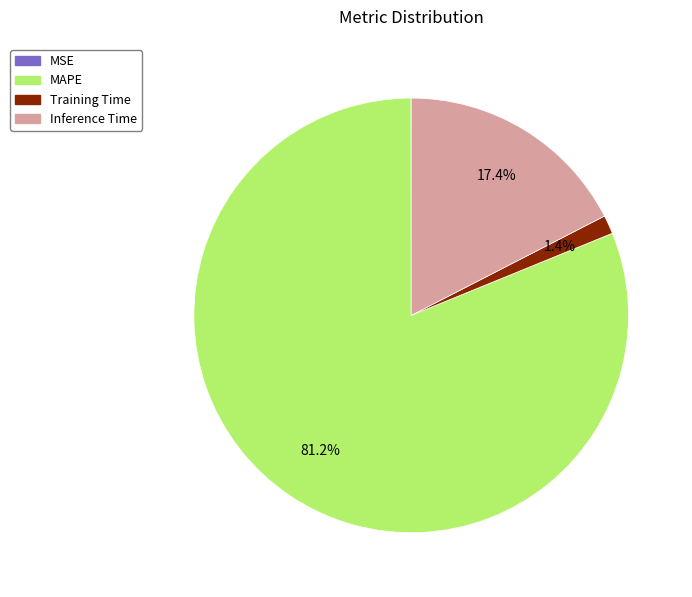

Do Training Time and Inference Time together represent more than half of the pie?

No